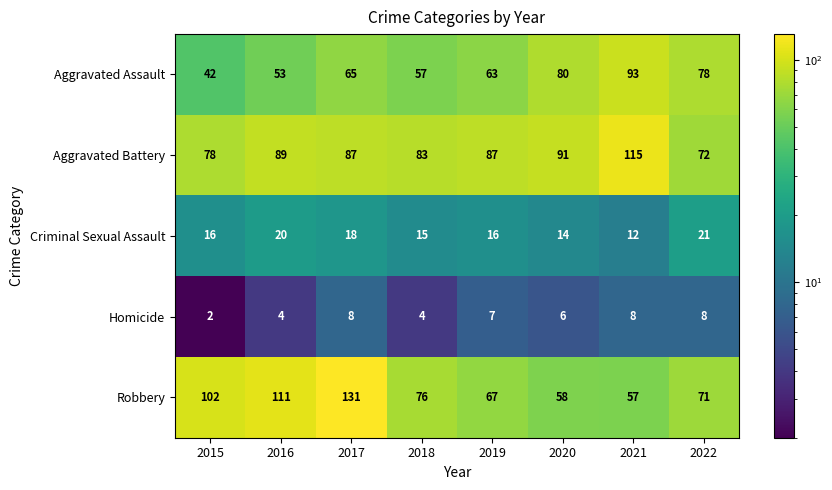

Which series has the largest total across all categories?

Aggravated Battery